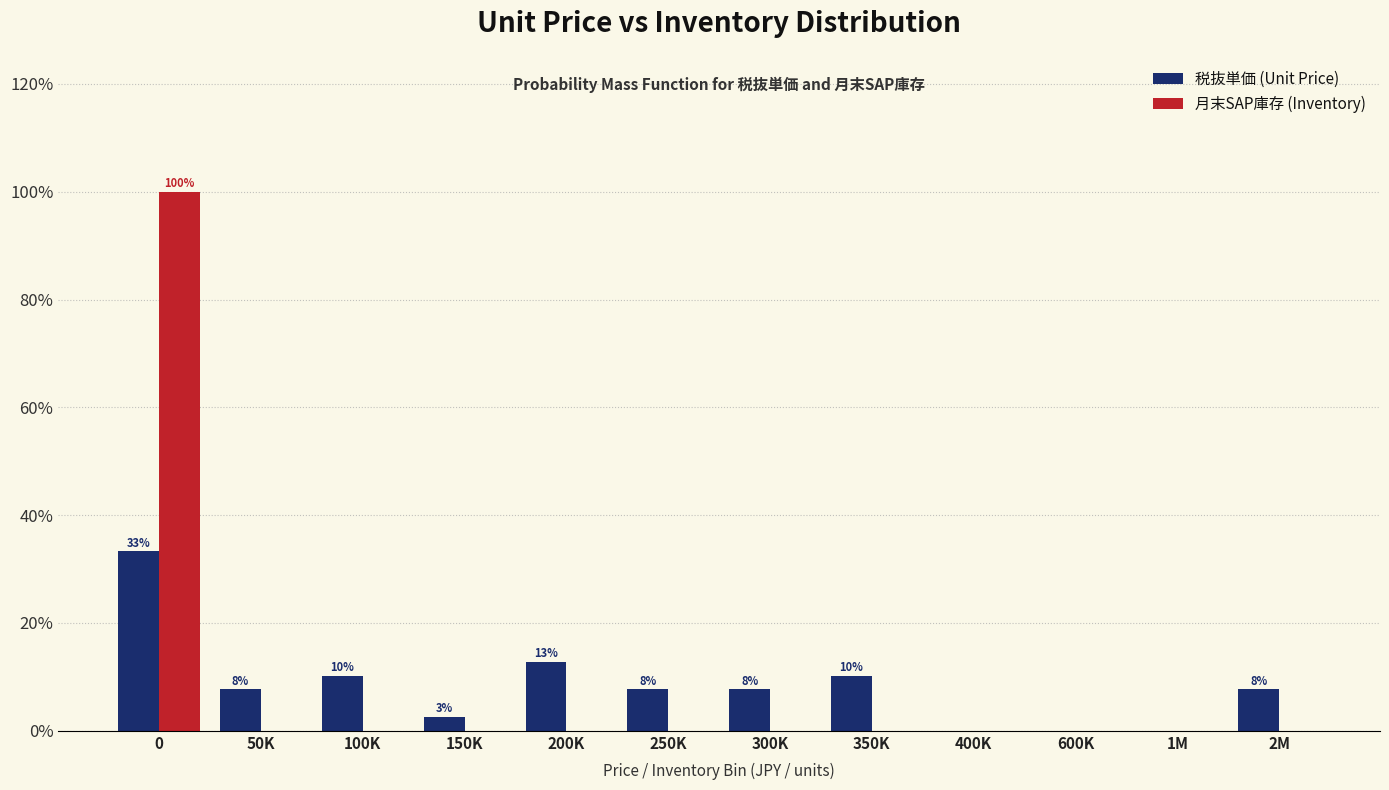

Reading left to right, list all the values displayed in this chart.

税抜単価 (Unit Price): 0=33.3	50K=7.7	100K=10.3	150K=2.6	200K=12.8	250K=7.7	300K=7.7	350K=10.3	400K=0.0	600K=0.0	1M=0.0	2M=7.7
月末SAP庫存 (Inventory): 0=100.0	50K=0.0	100K=0.0	150K=0.0	200K=0.0	250K=0.0	300K=0.0	350K=0.0	400K=0.0	600K=0.0	1M=0.0	2M=0.0